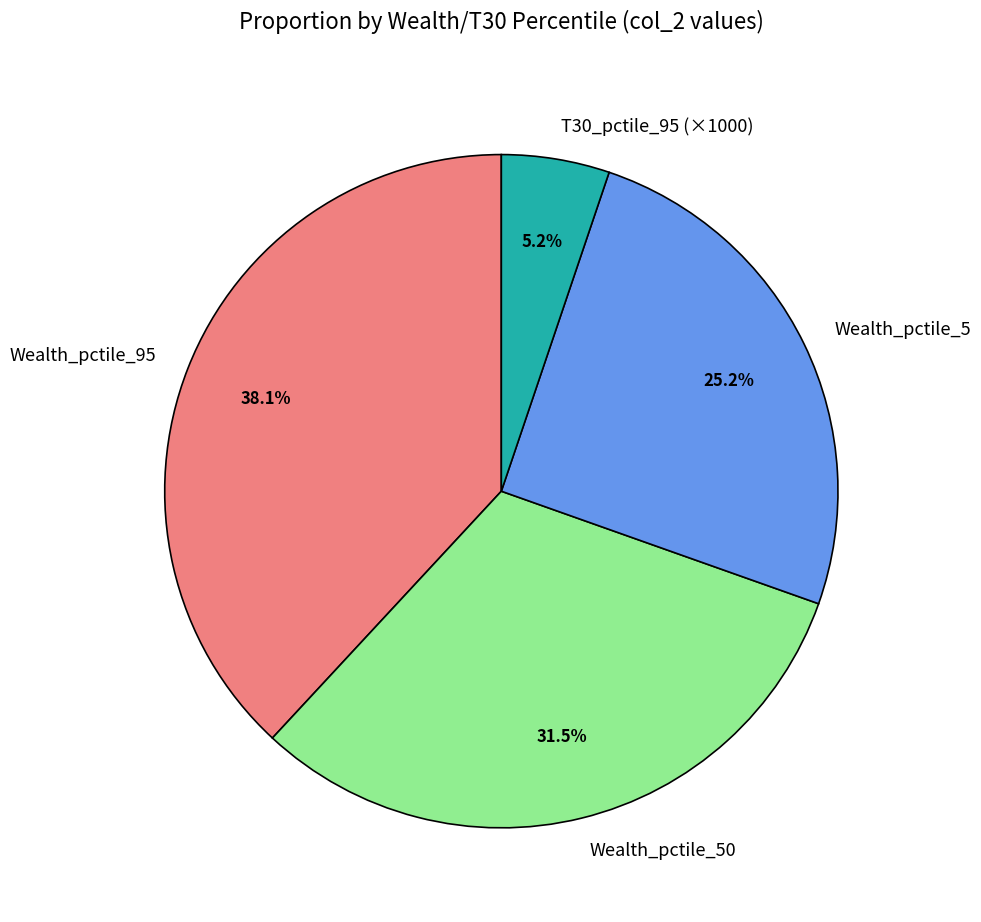

Rank the categories by value from highest to lowest.

Wealth_pctile_95, Wealth_pctile_50, Wealth_pctile_5, T30_pctile_95 (×1000)